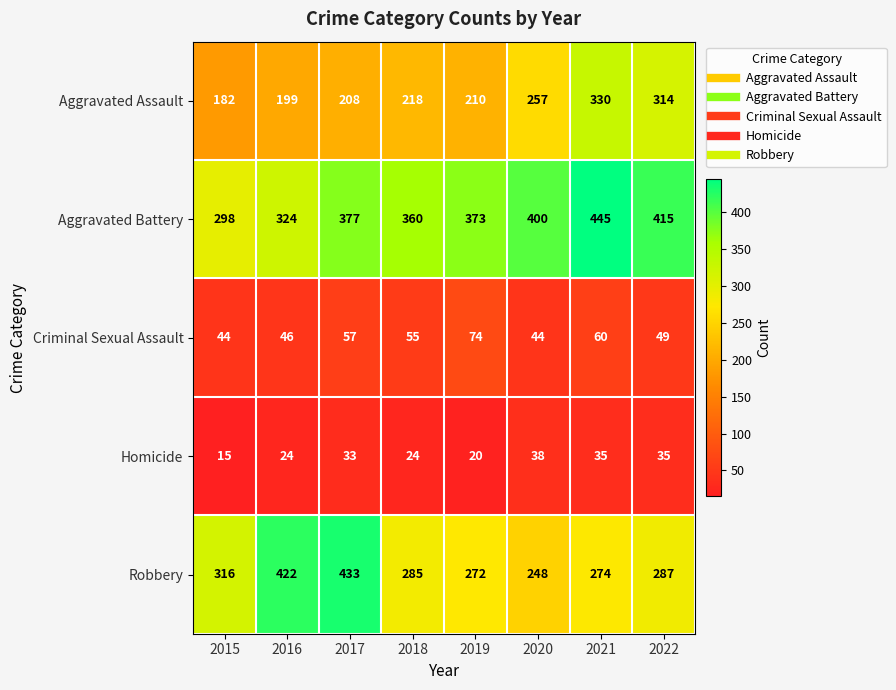

What is the difference between the highest and lowest values at 2015?

301